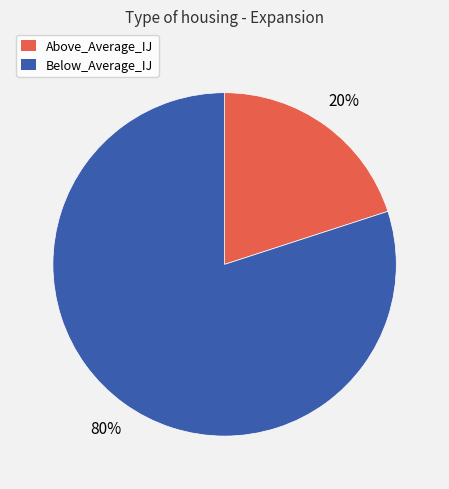

Is there a majority slice in this chart?

Yes